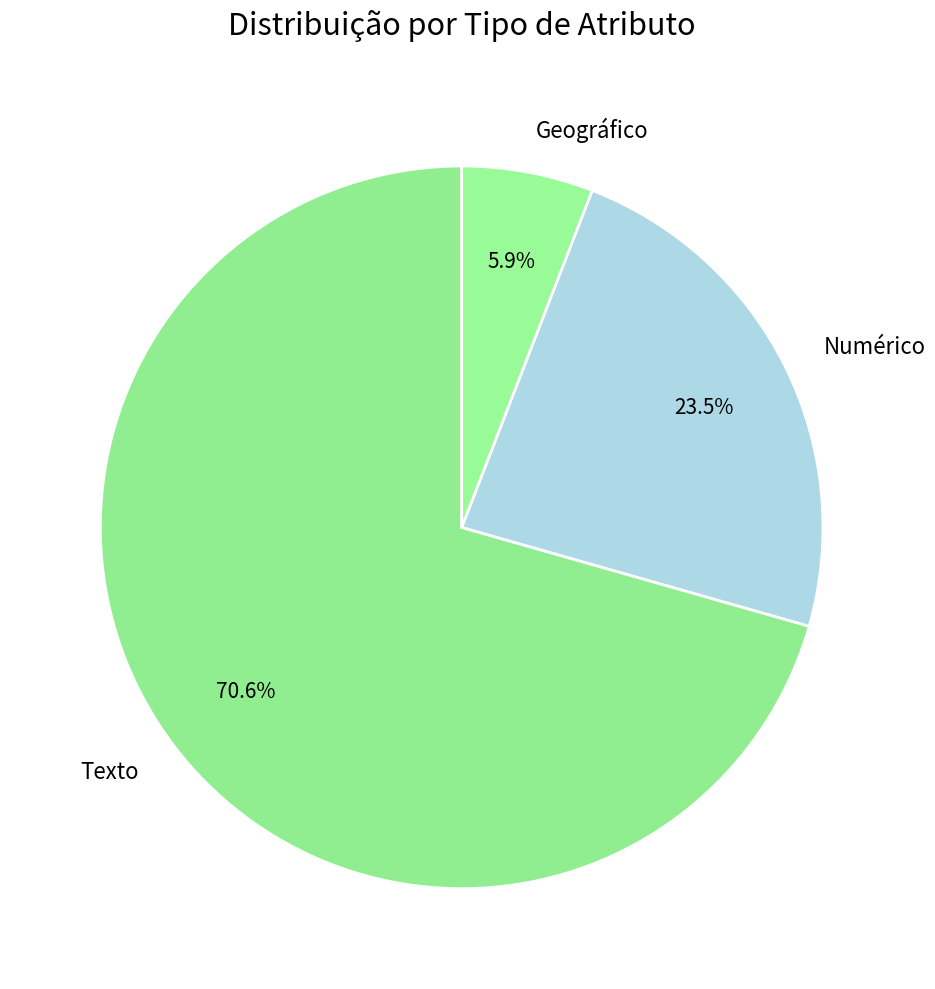

Rank the categories by value from lowest to highest.

Geográfico, Numérico, Texto